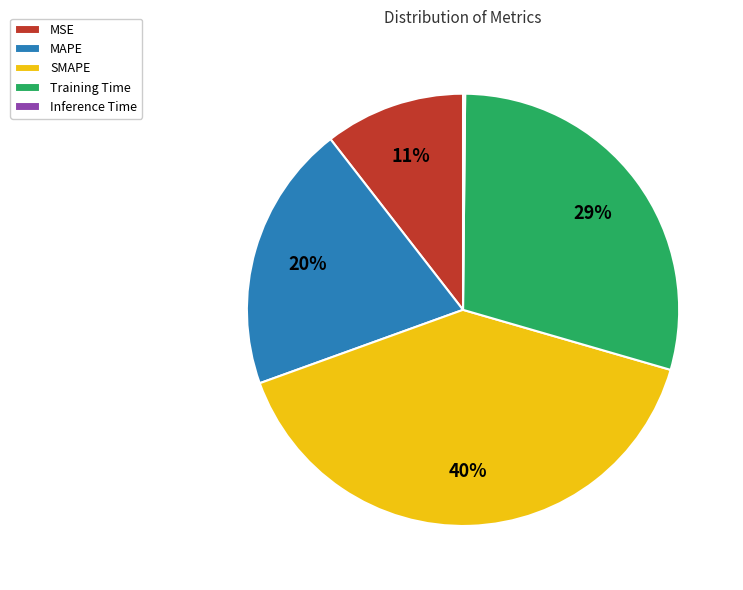

Which category has the biggest portion of the pie?

SMAPE